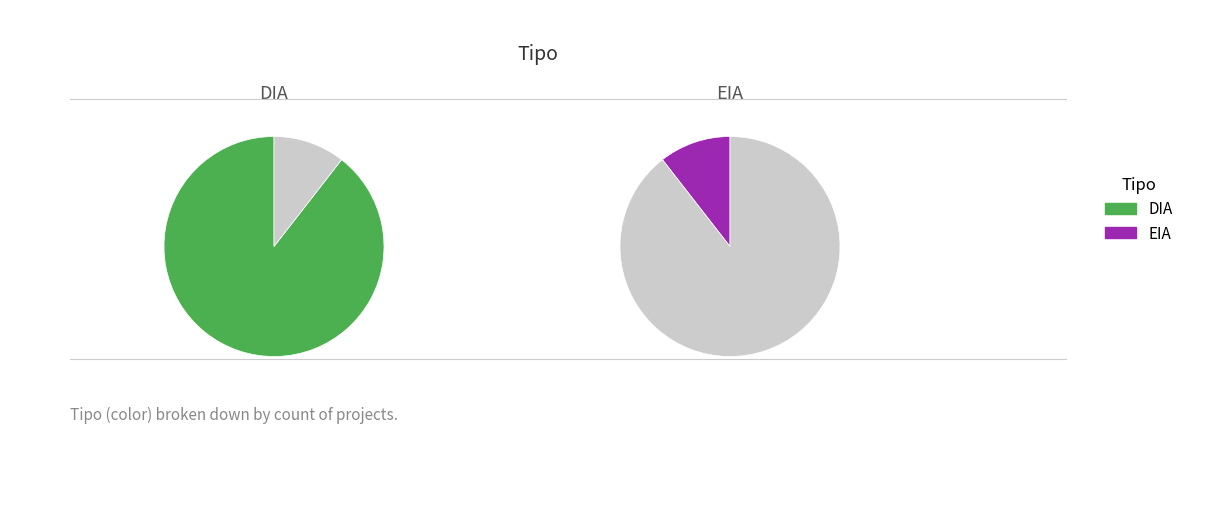

Which has a higher value, EIA or DIA?

DIA